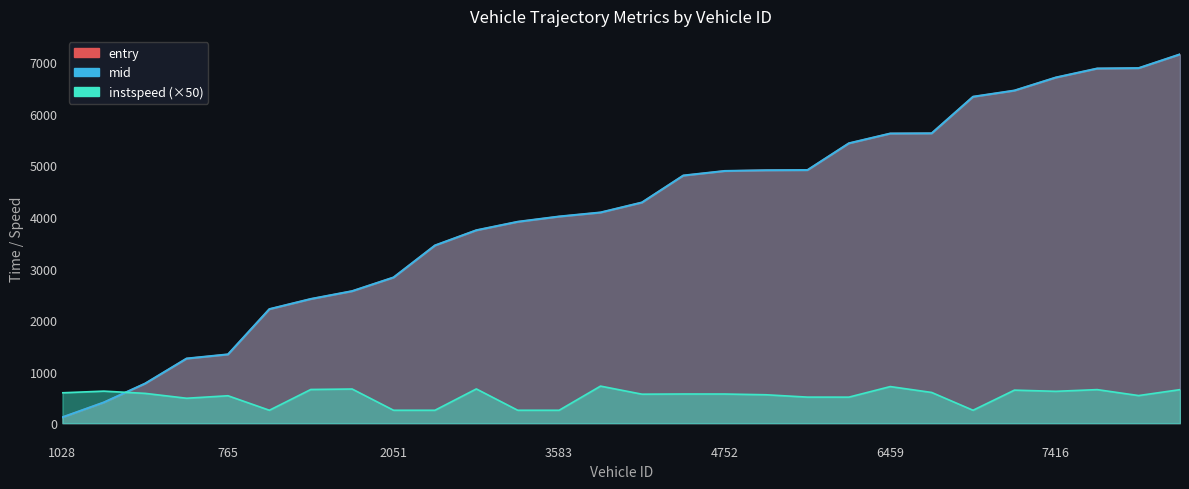

How many lines are shown in the chart?

3